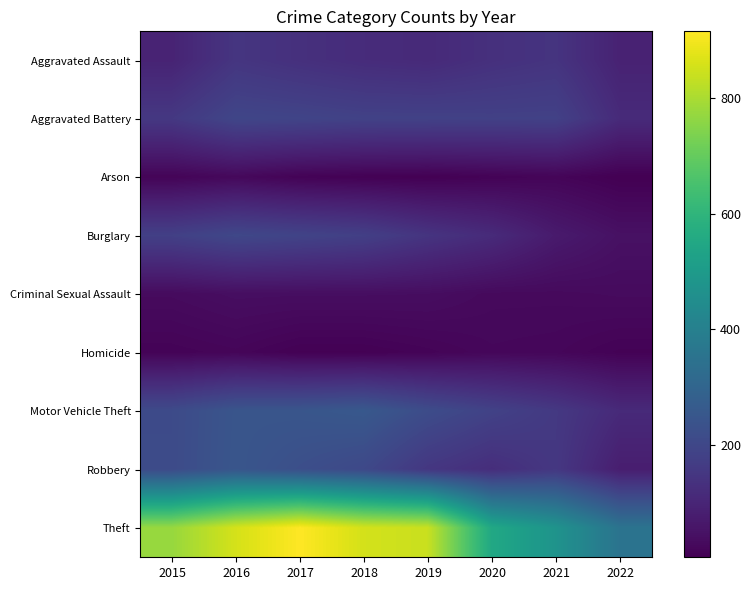

Rank the series by their maximum value, from highest to lowest.

Theft, Motor Vehicle Theft, Robbery, Burglary, Aggravated Battery, Aggravated Assault, Criminal Sexual Assault, Arson, Homicide